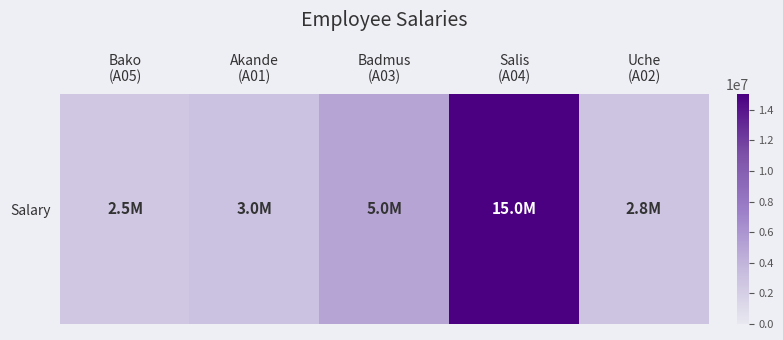

Is it true that the value at Bako
(A05) is 2500000?

True